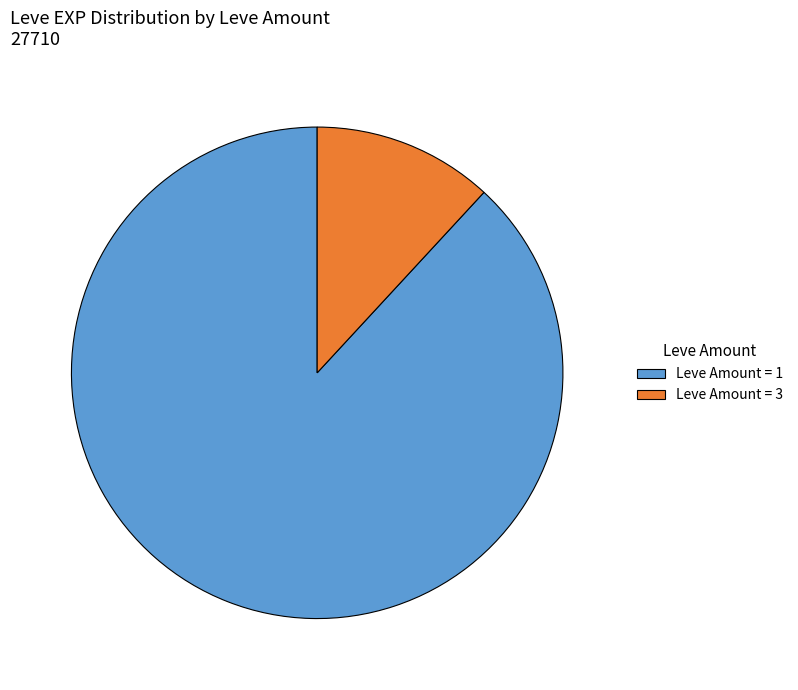

Does any single category account for the majority?

Yes